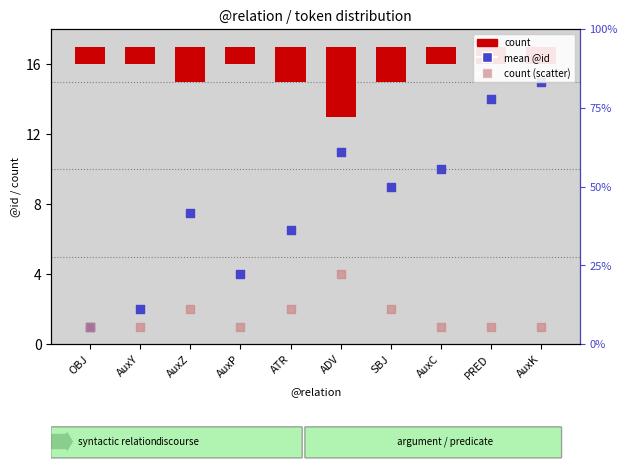

Is the value of count (scatter) at AuxZ greater than the value of mean @id at AuxY?

No